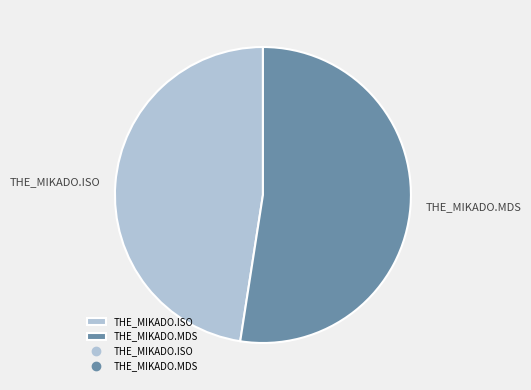

Between THE_MIKADO.ISO and THE_MIKADO.MDS, which is larger?

THE_MIKADO.MDS